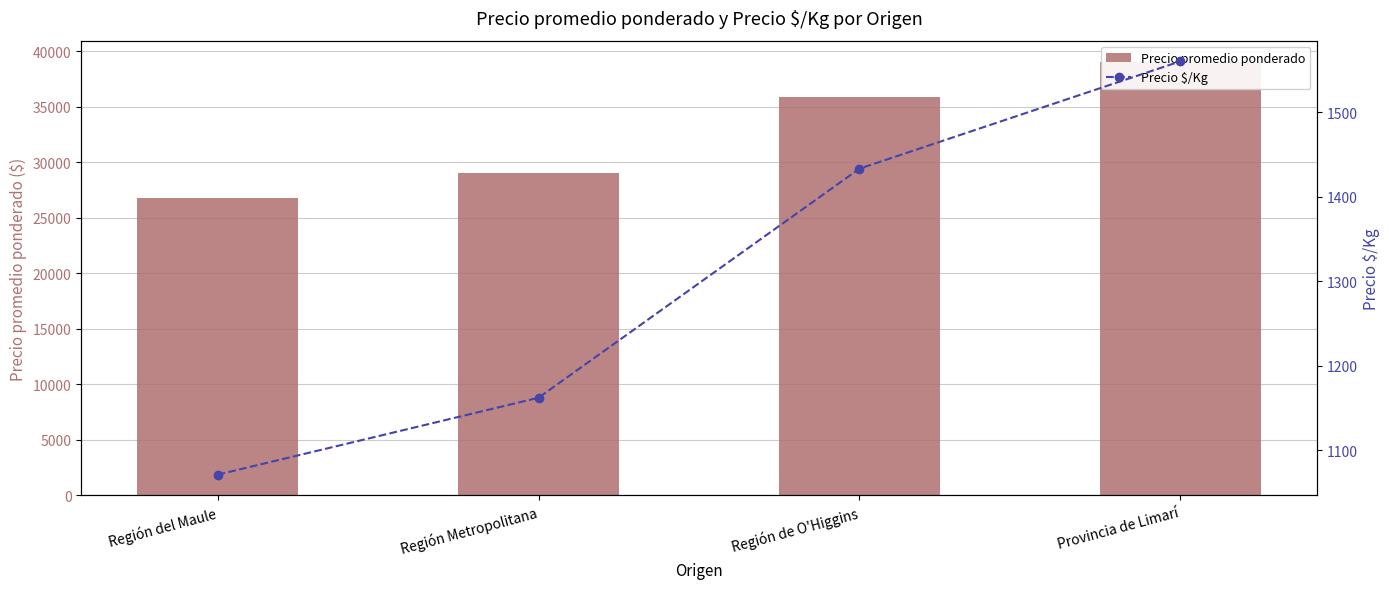

What is the label of the 2nd bar from the left?

Región Metropolitana